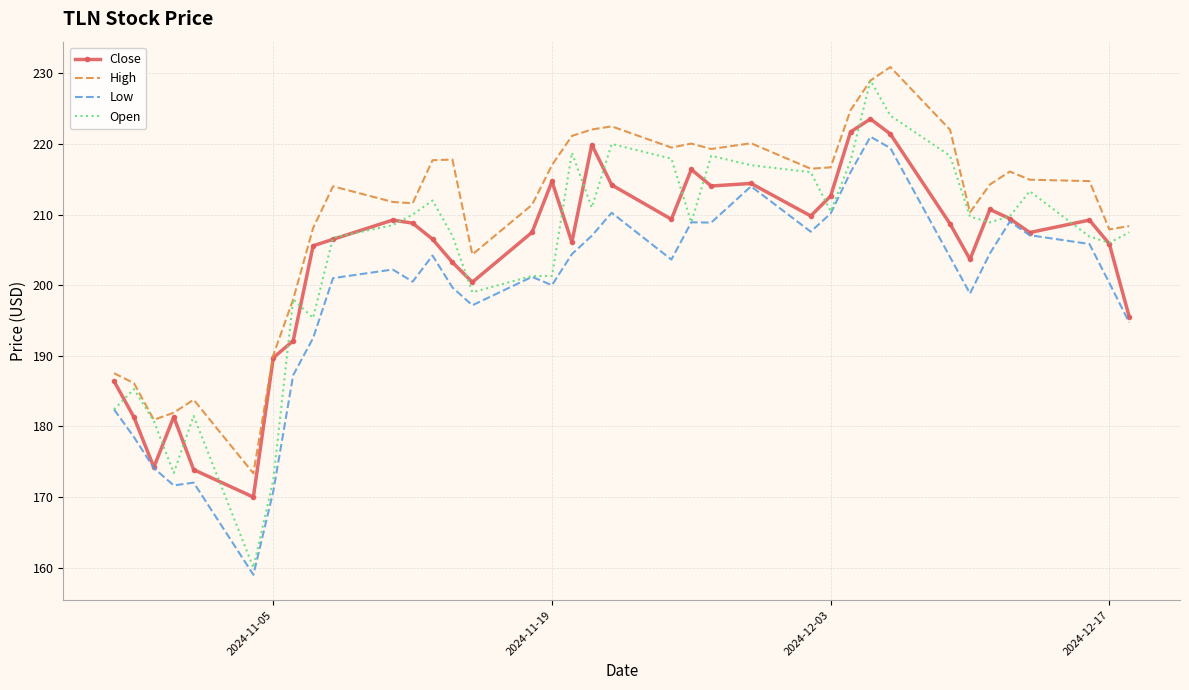

What is the maximum value shown in the chart?

230.9